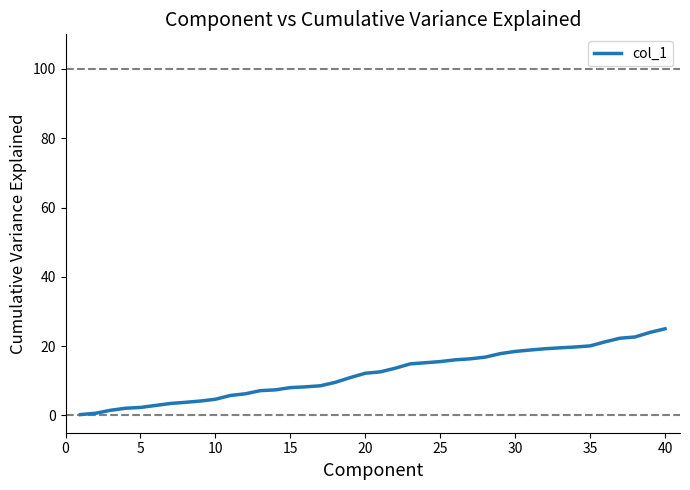

What is the difference between the maximum and minimum values?

24.8